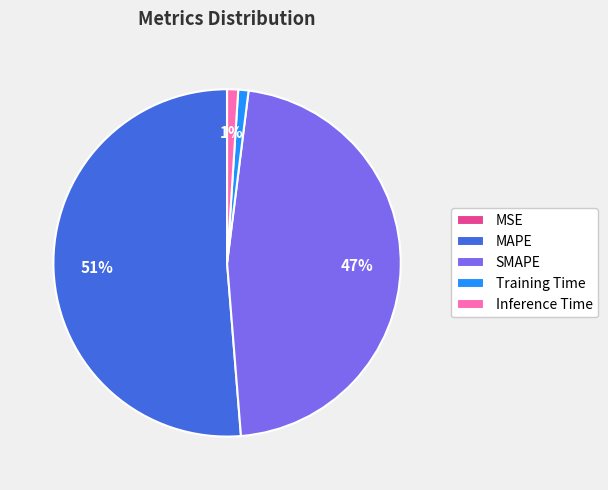

The Inference Time slice represents 1% of the pie. True or false?

True